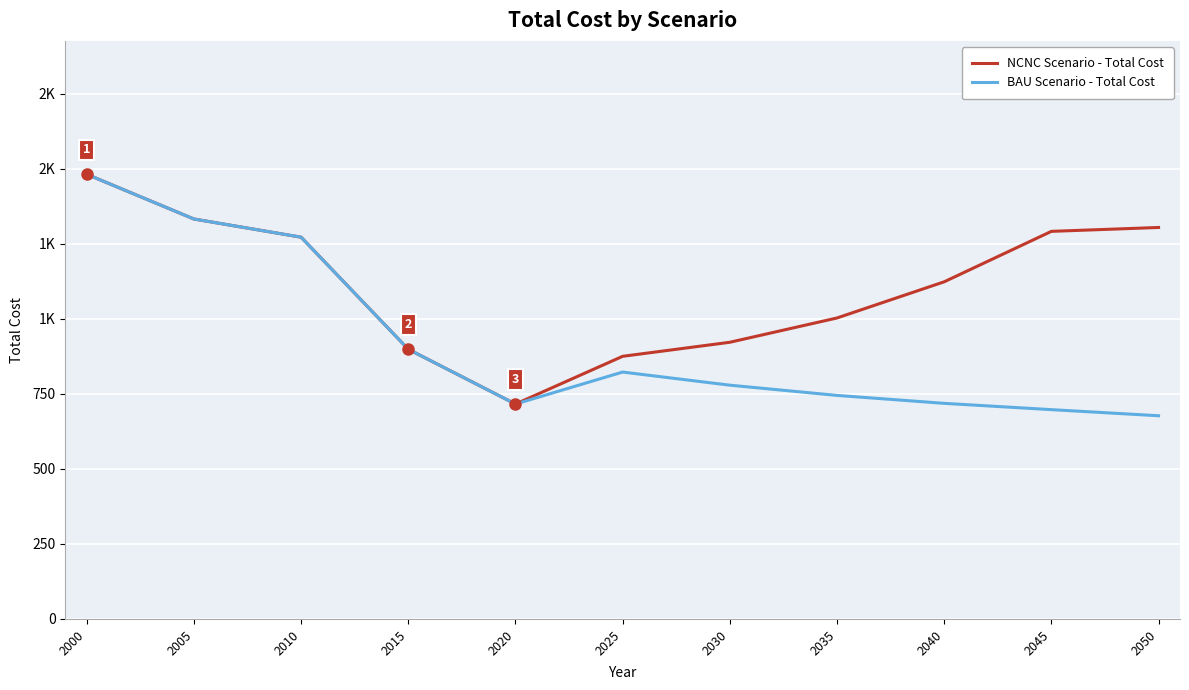

Does the chart have visible grid lines?

Yes